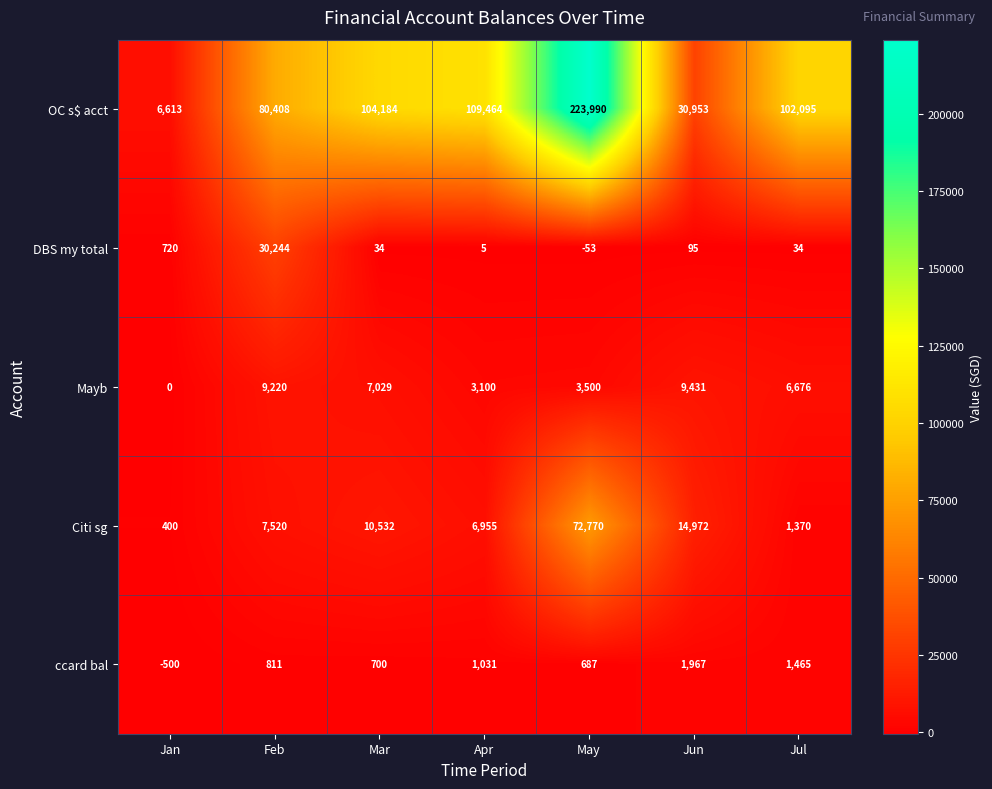

Which series has the largest range (max minus min)?

OC s$ acct